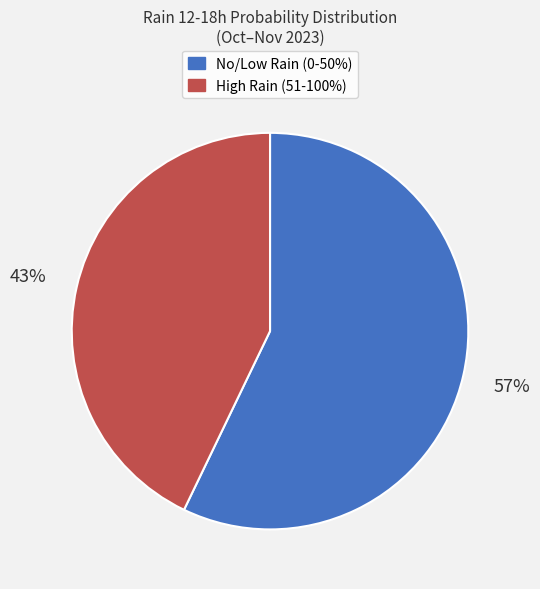

To the nearest percent, what is the difference between the largest and smallest slice percentages?

14%